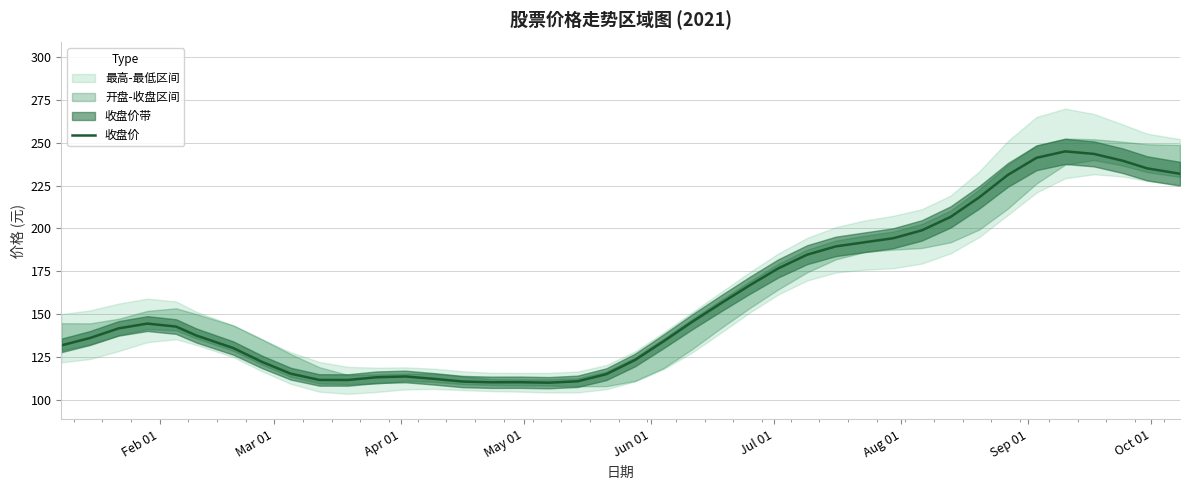

What is the highest value of the 收盘价 series?

245.0